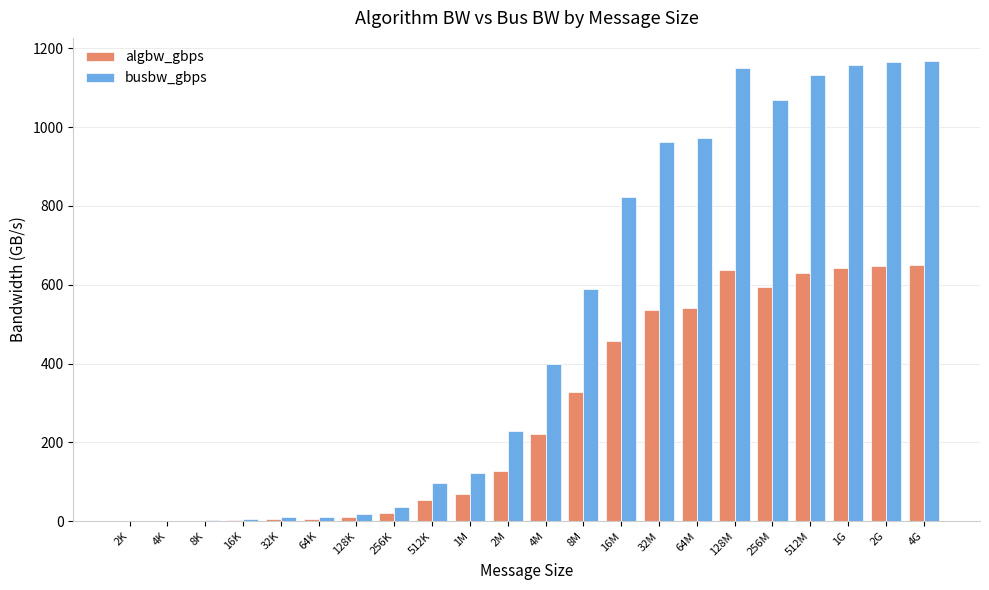

What are all the series names shown in the legend?

algbw_gbps, busbw_gbps